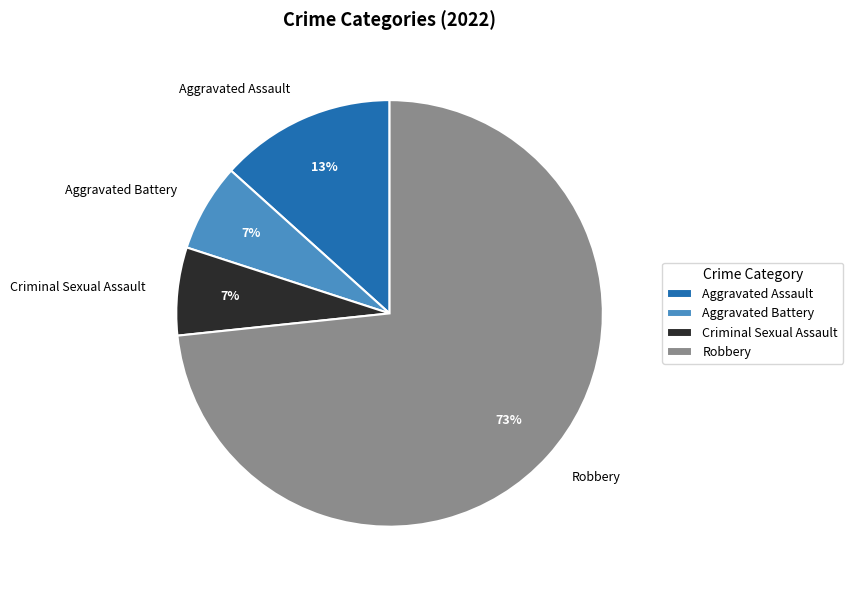

What percentage is the Criminal Sexual Assault slice, to the nearest percent?

7%